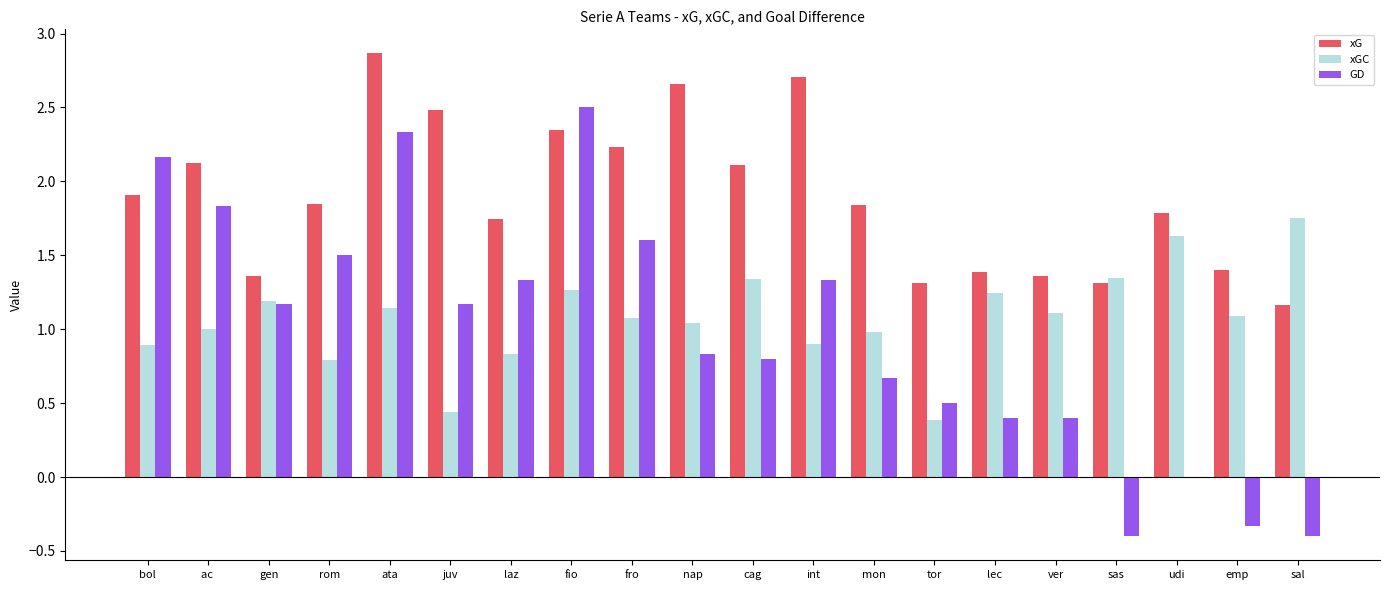

Which category has the highest value in the GD series?

fio